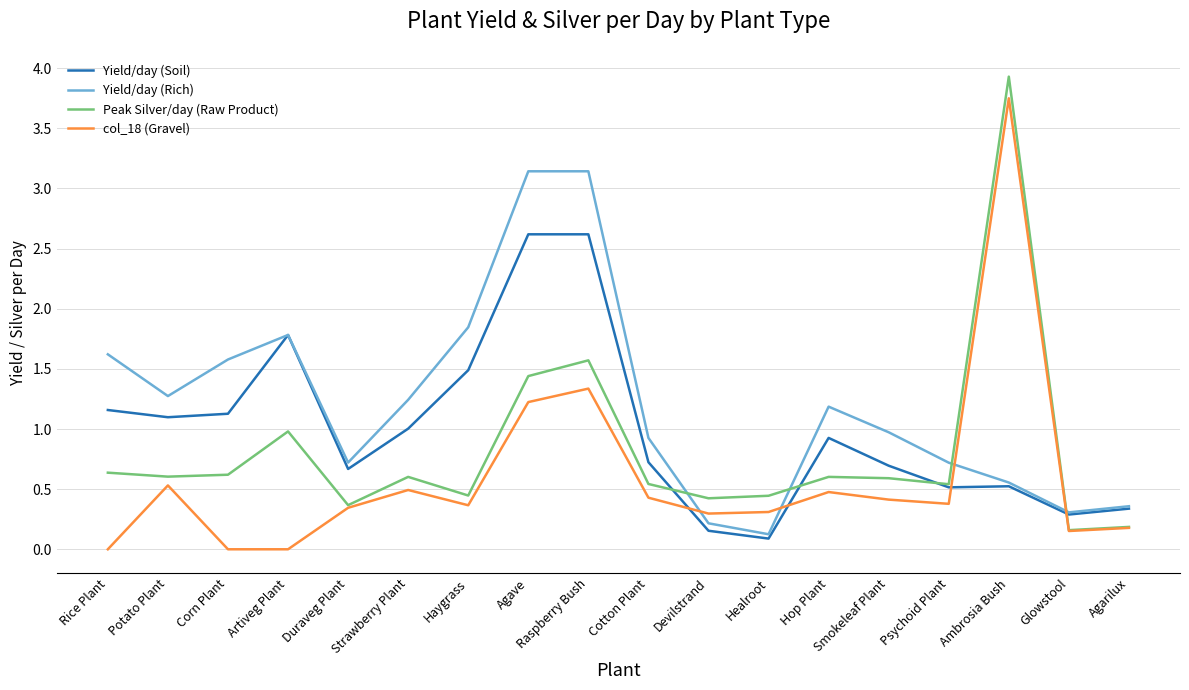

List the series in order of their overall mean, lowest first.

col_18 (Gravel), Peak Silver/day (Raw Product), Yield/day (Soil), Yield/day (Rich)